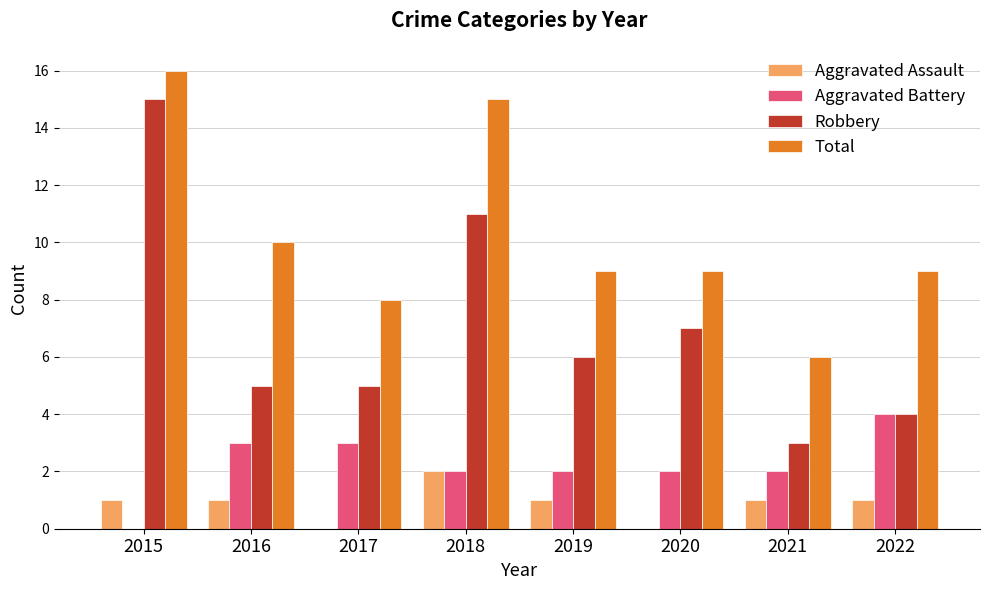

What is the sum of all Aggravated Battery values?

18